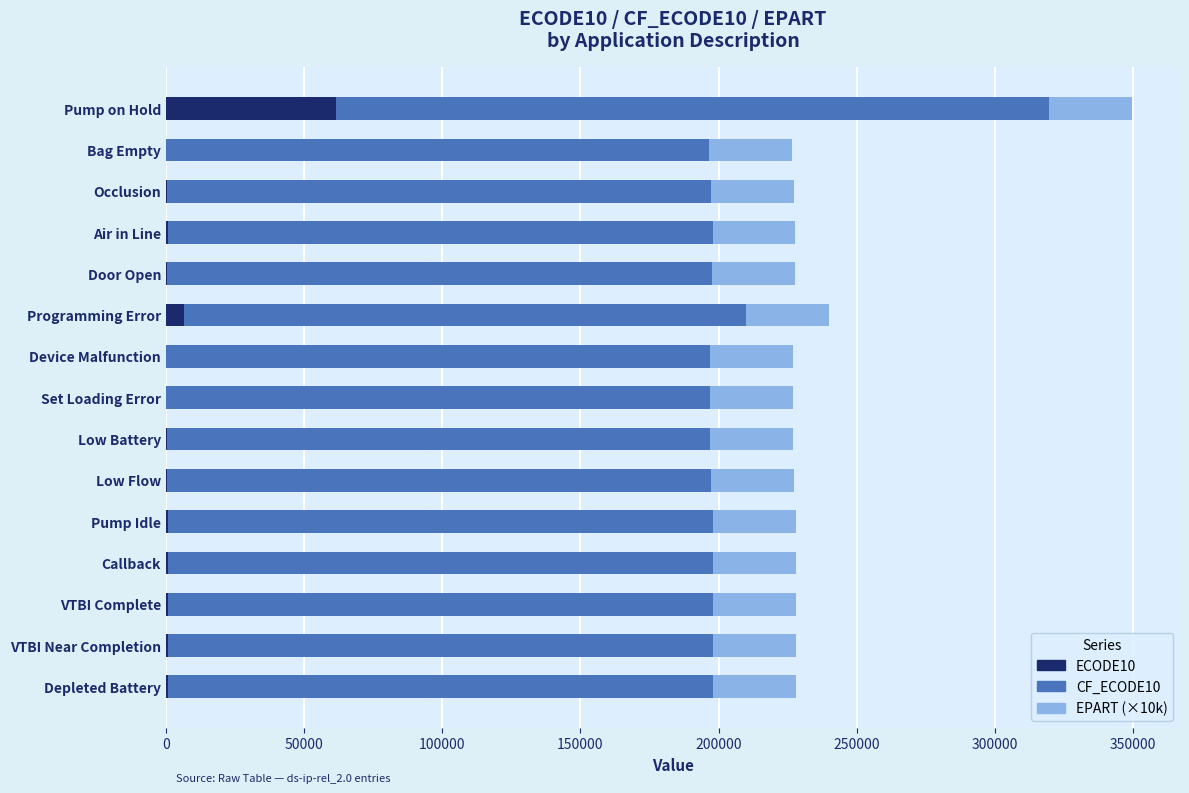

At which category is the sum across all series the highest?

Pump on Hold